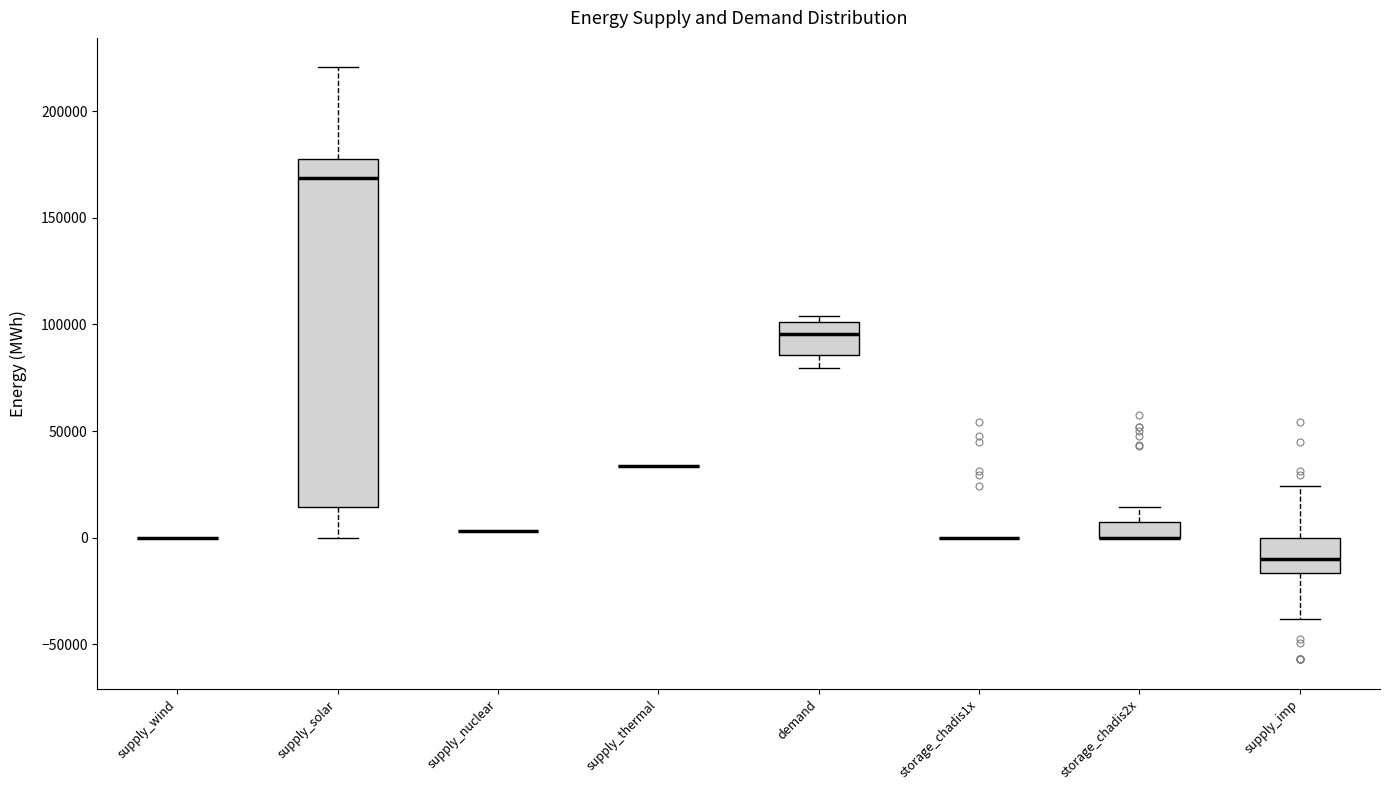

Which box is the tallest, from its lower edge to its upper edge?

supply_solar